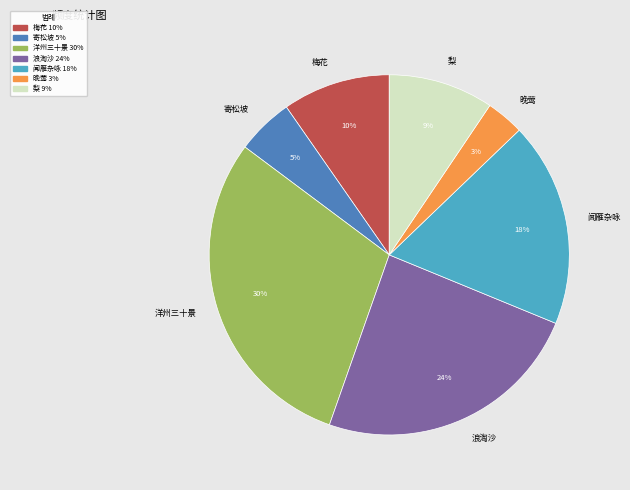

Combined, do 晚莺 and 浪淘沙 account for over 50%?

No